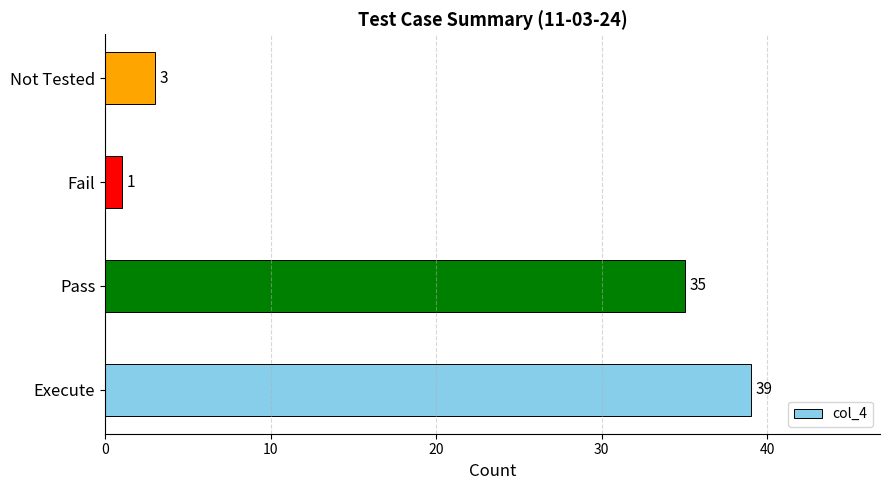

List the labels in order of value, largest first.

Execute, Pass, Not Tested, Fail